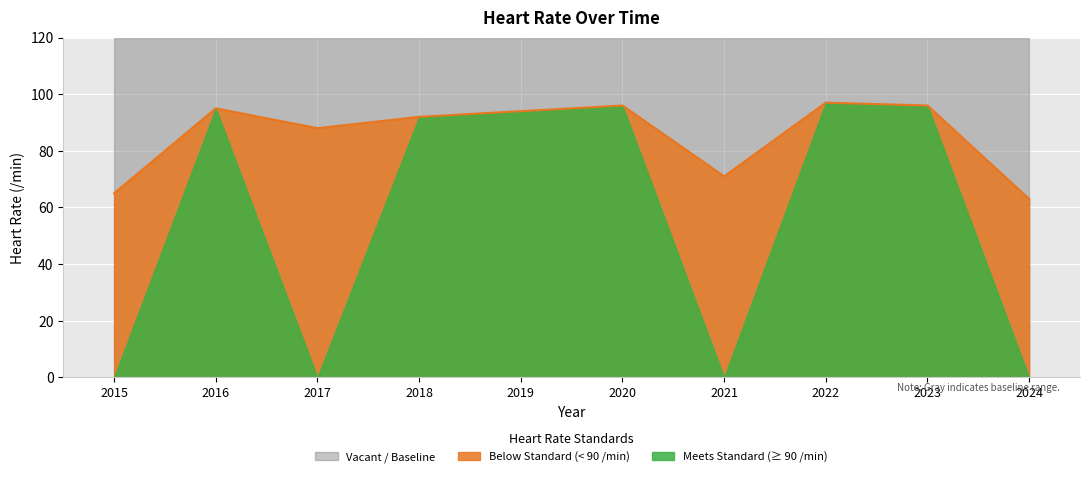

Which category has the lowest value across all series?

2024